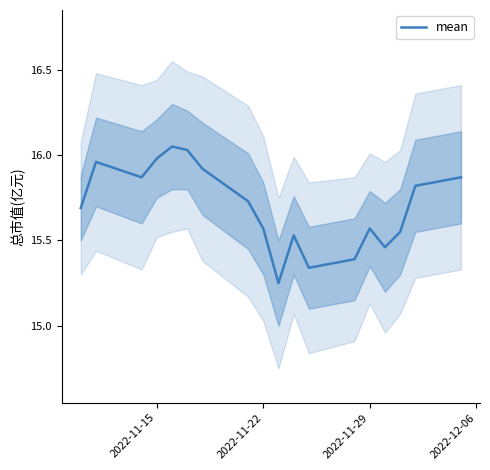

The value of mean at 2022-11-15 is 4.9. True or false?

False